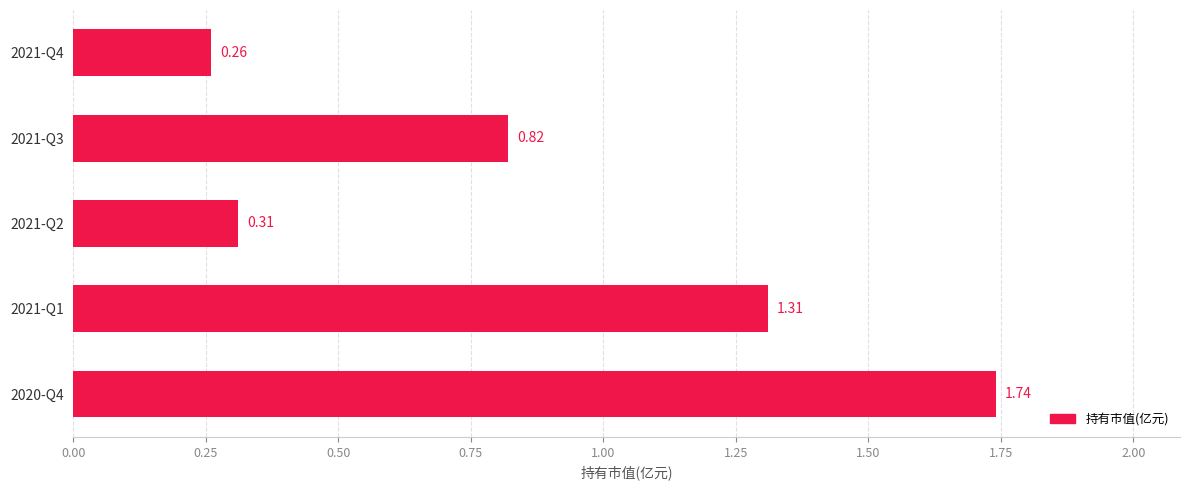

Which has a higher value, 2021-Q1 or 2020-Q4?

2020-Q4